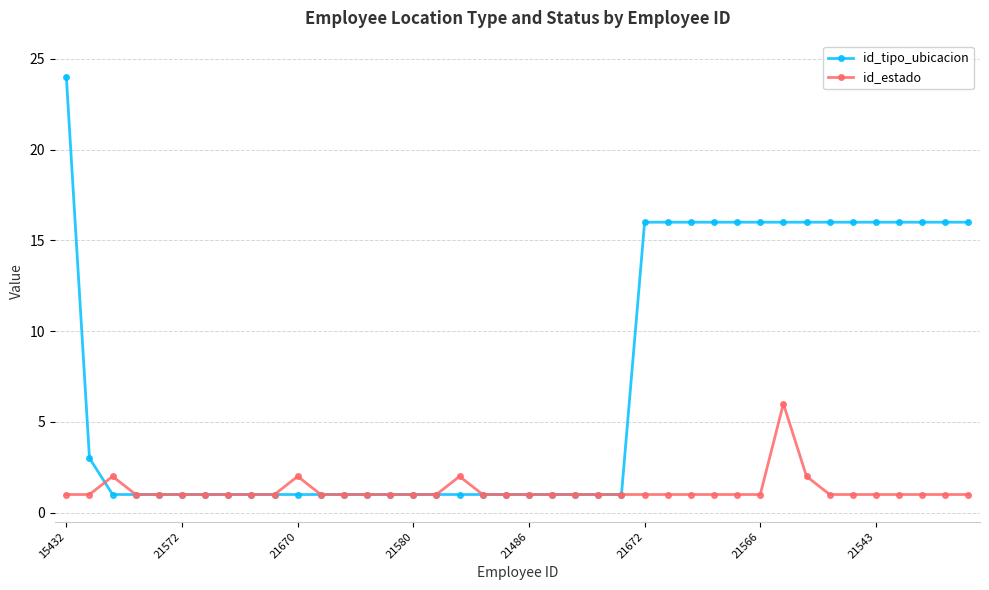

What is the value of the id_tipo_ubicacion point at the 31st from the left?

16